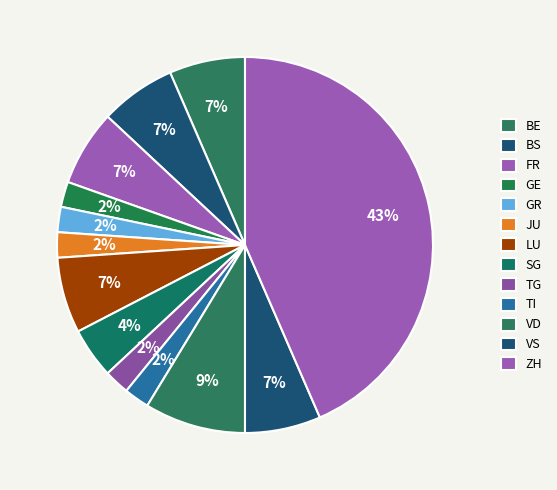

How many slices are in this pie chart?

13